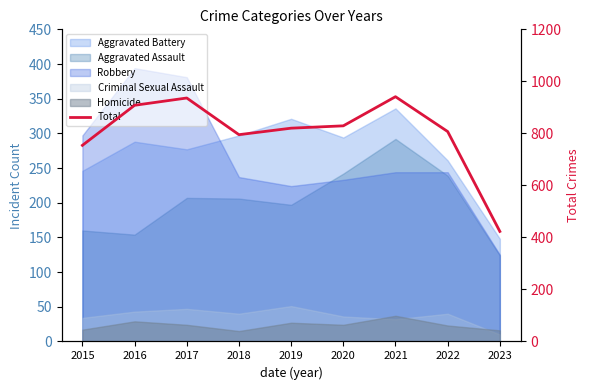

What is the sum of the values at 2021 and 2023?

1364